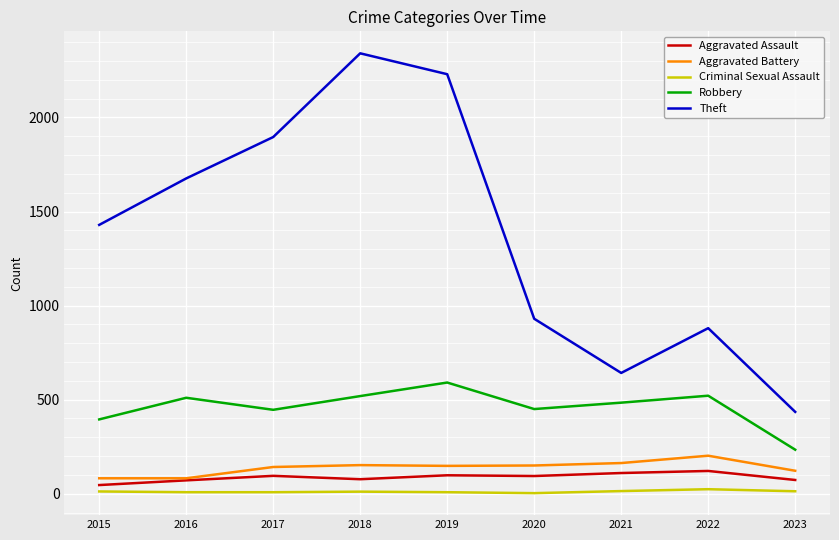

What is the sum of all Criminal Sexual Assault values?

101